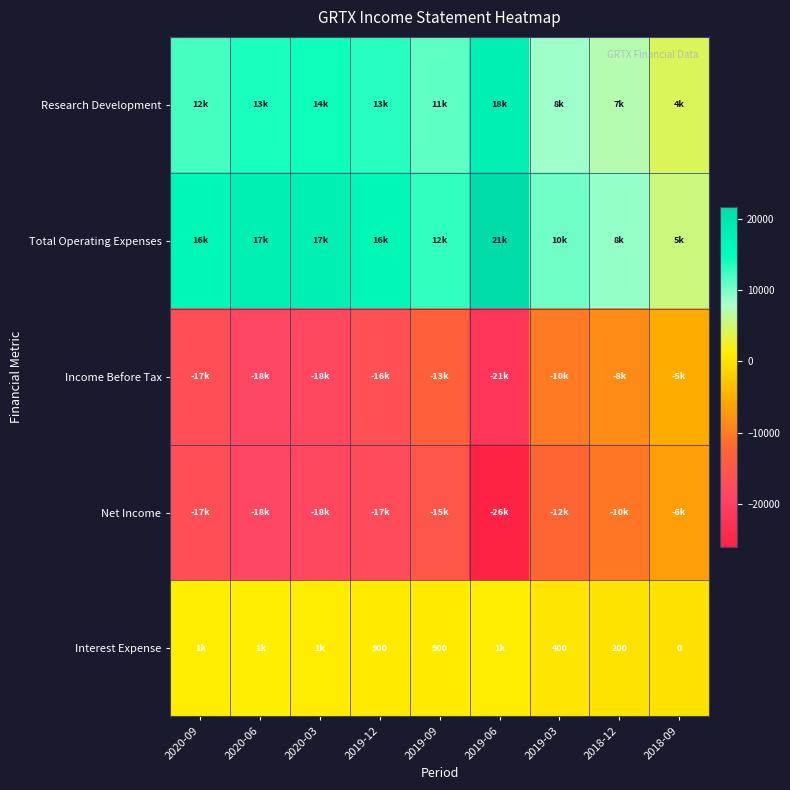

The Interest Expense series shows 1576 at 2019-12. True or false?

False